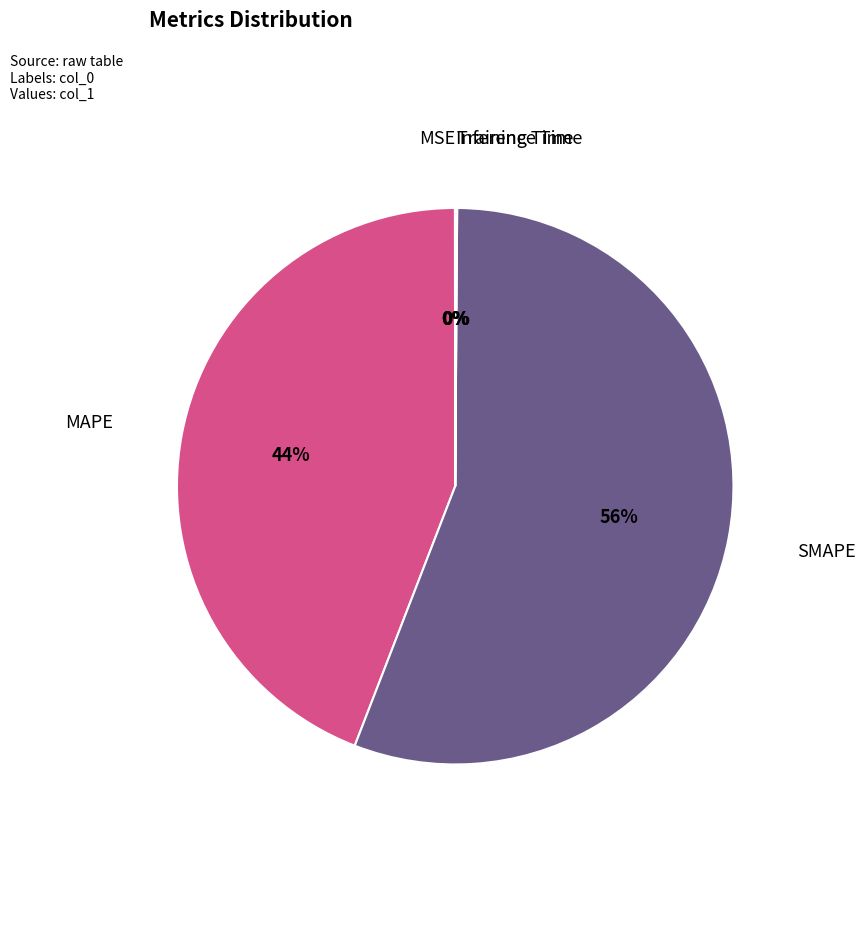

What percentage is the SMAPE slice, to the nearest percent?

56%